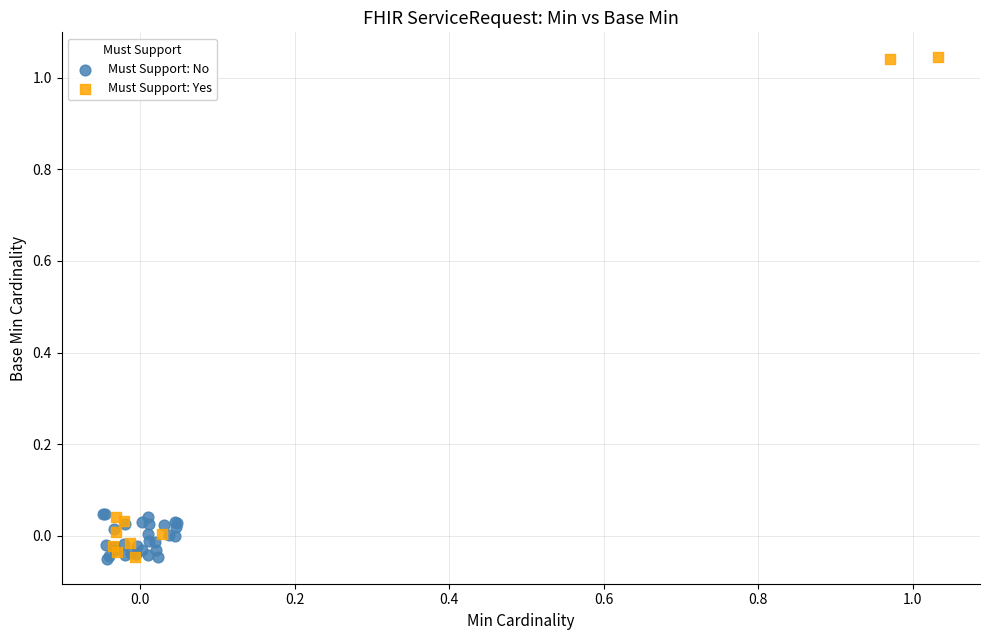

Which series contains the highest Y value?

Must Support: Yes